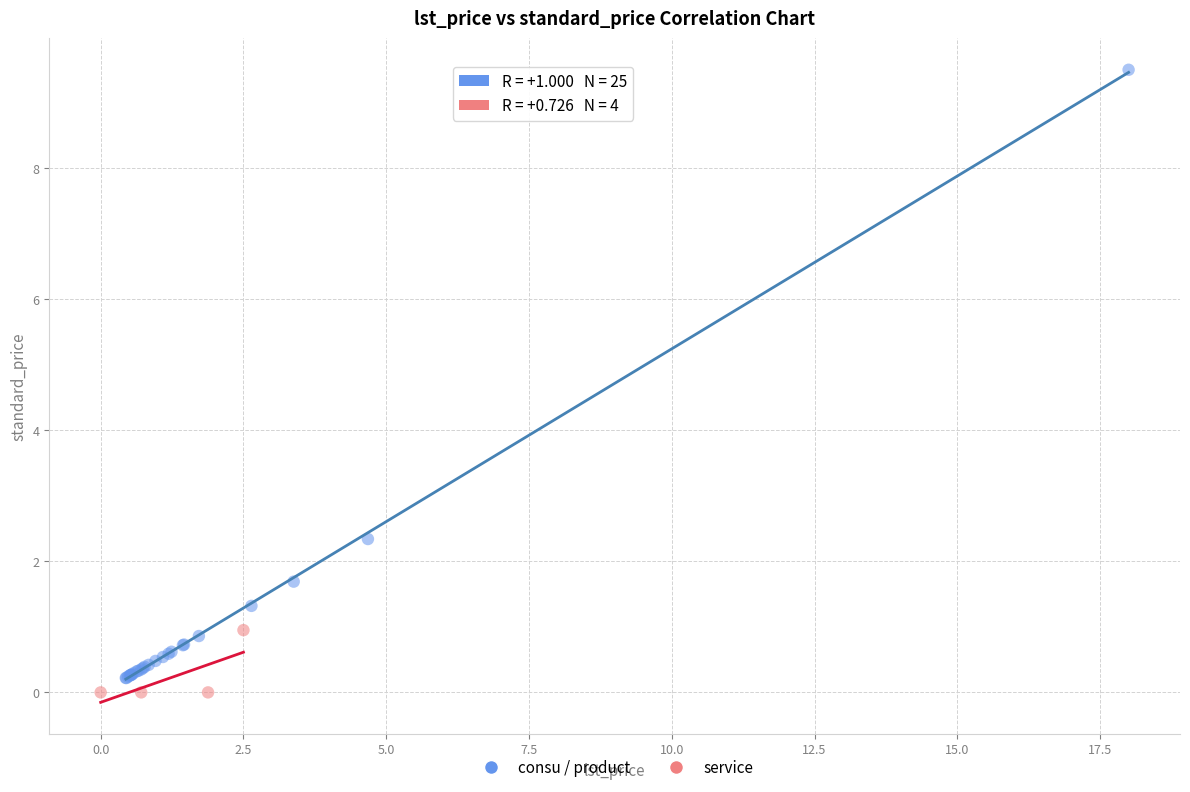

Which series contains the highest Y value?

consu / product